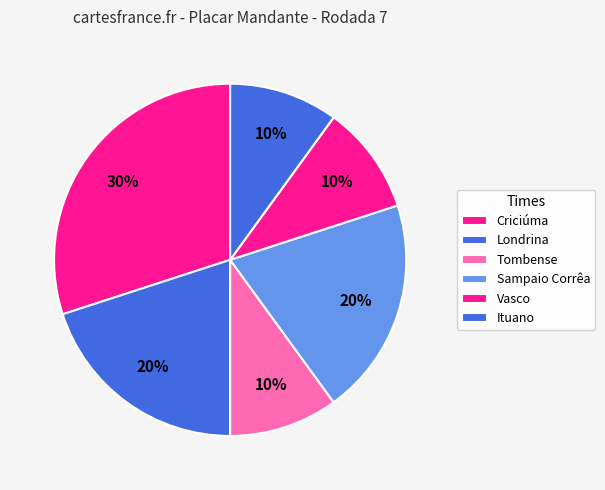

Is it true that Ituano is 10% of the pie?

True